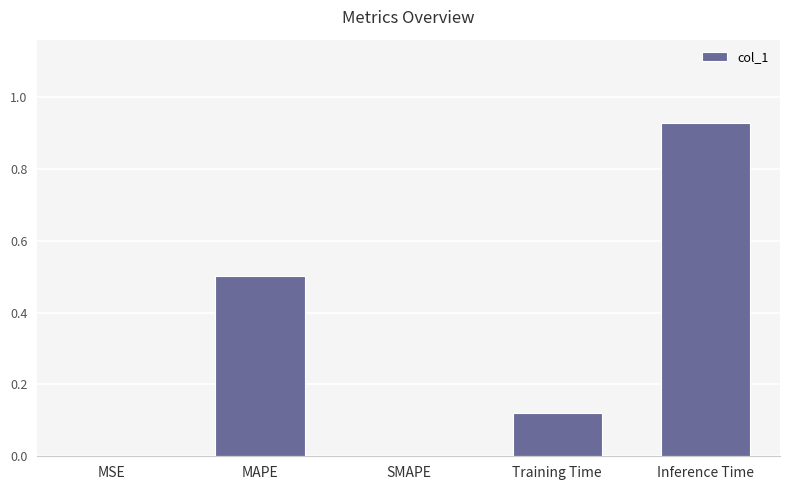

What is the sum of the values at Training Time and MAPE?

0.6